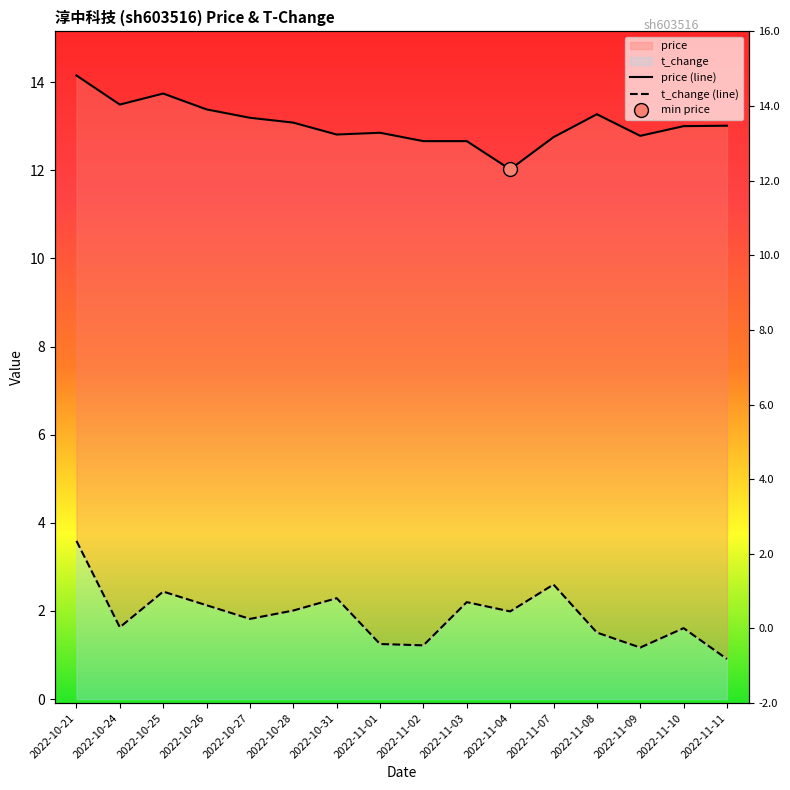

What is the smallest value displayed?

0.9